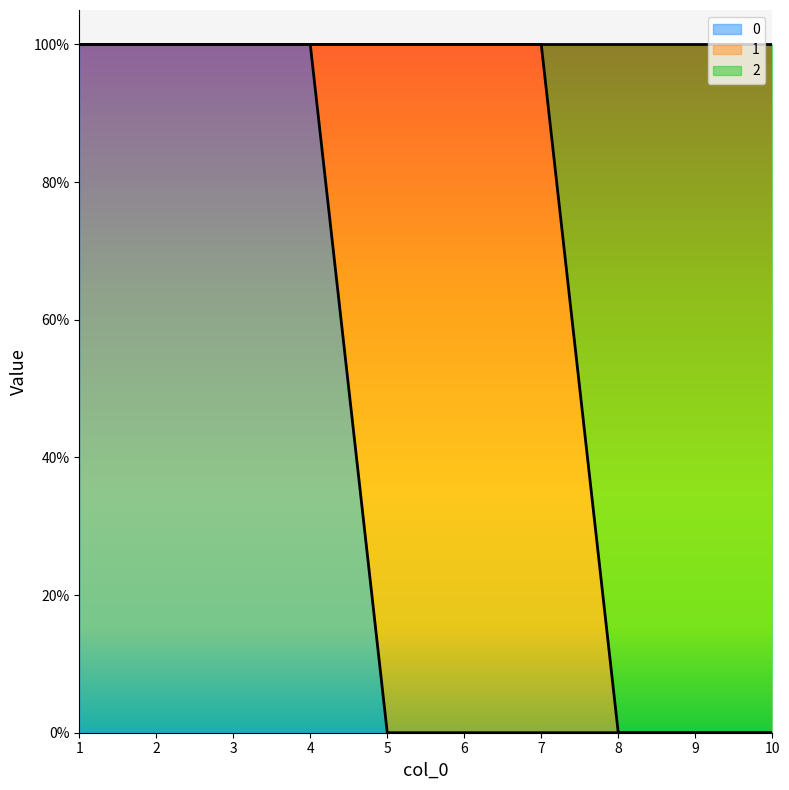

At which category is the sum across all series the highest?

1